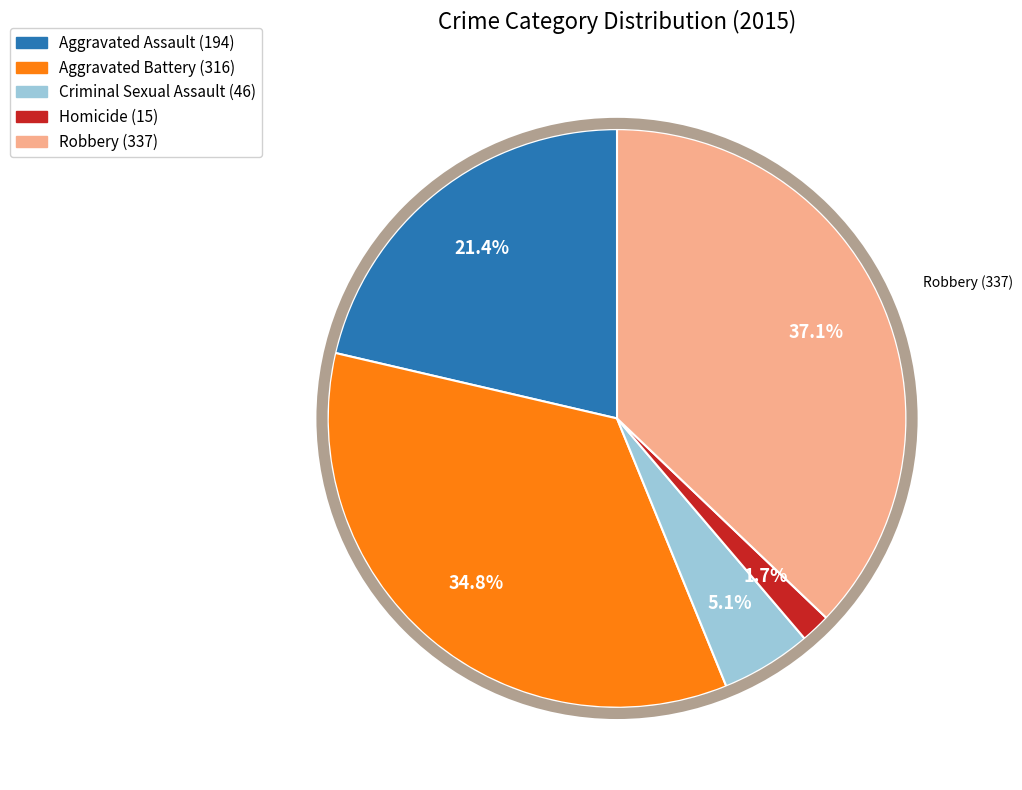

Does any single category account for the majority?

No